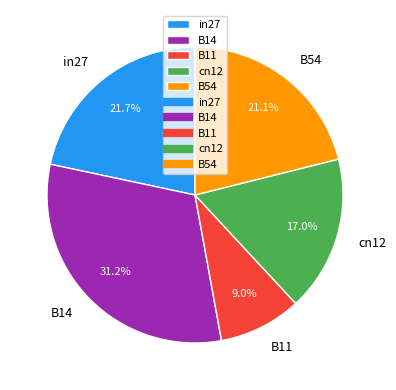

To the nearest percent, what is the combined percentage of in27 and B14?

53%